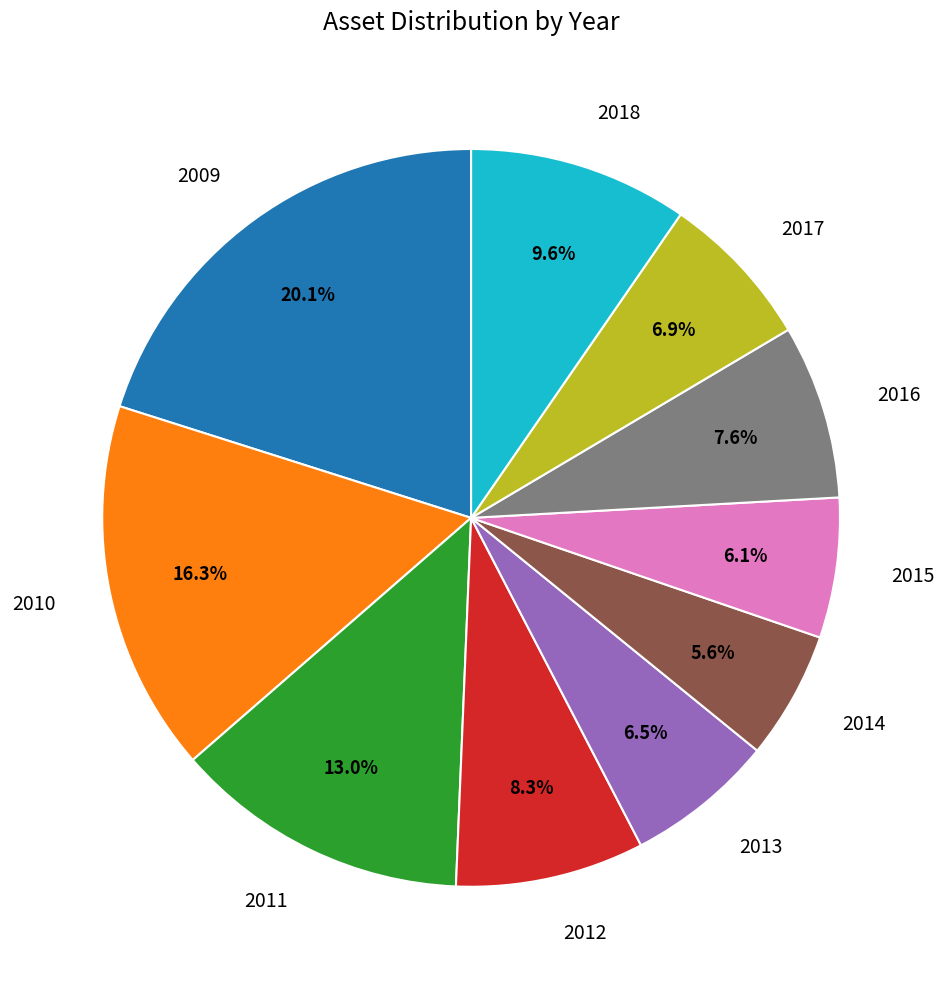

To the nearest percent, what is the average slice percentage?

10%